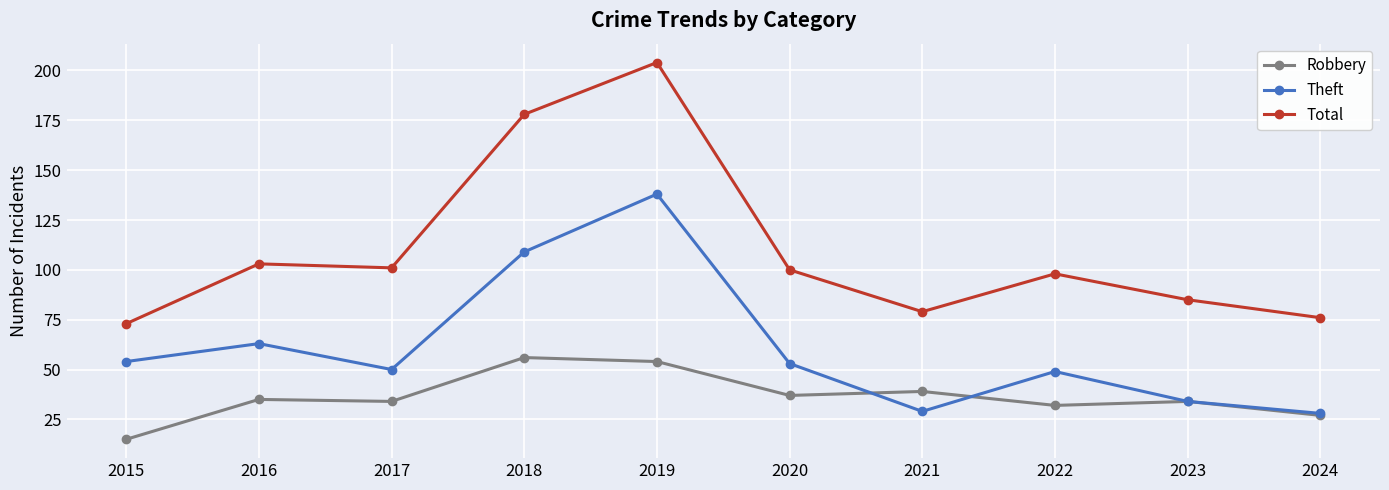

Where is the first local minimum for Theft?

2017